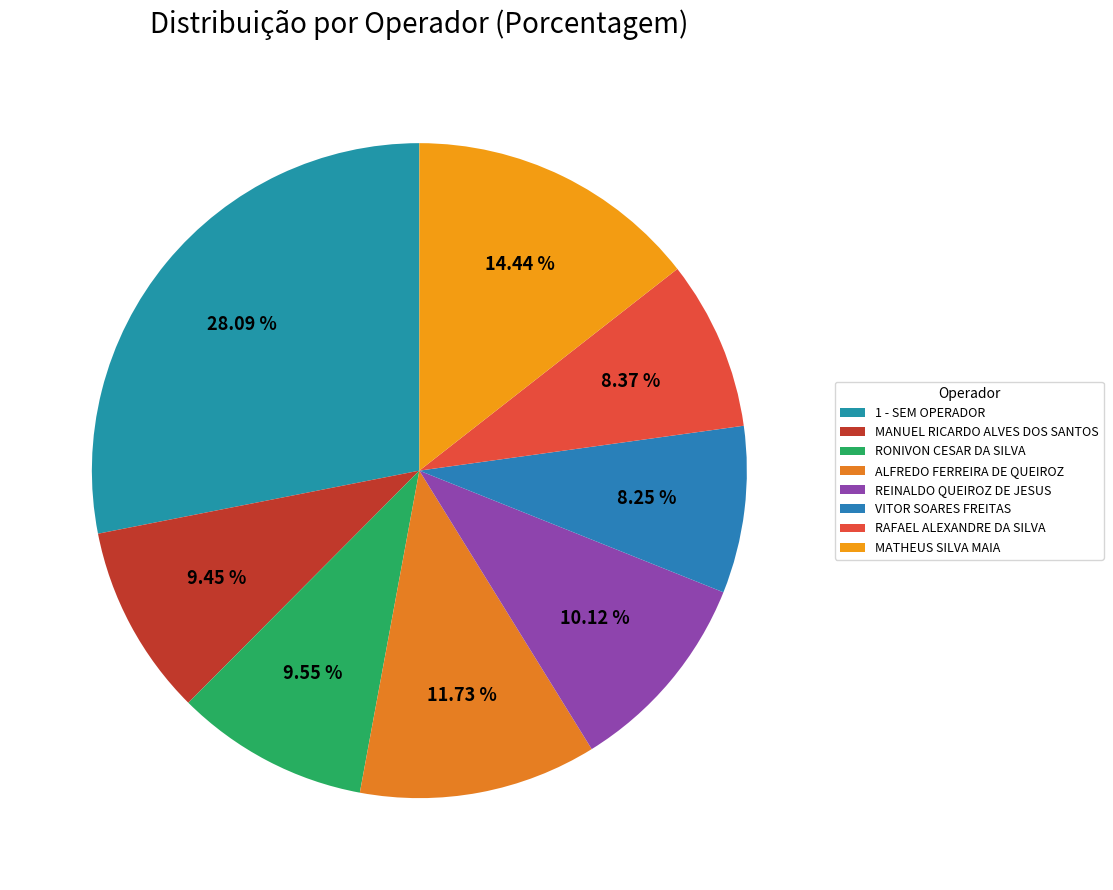

What is the largest slice in the pie chart?

1 - SEM OPERADOR